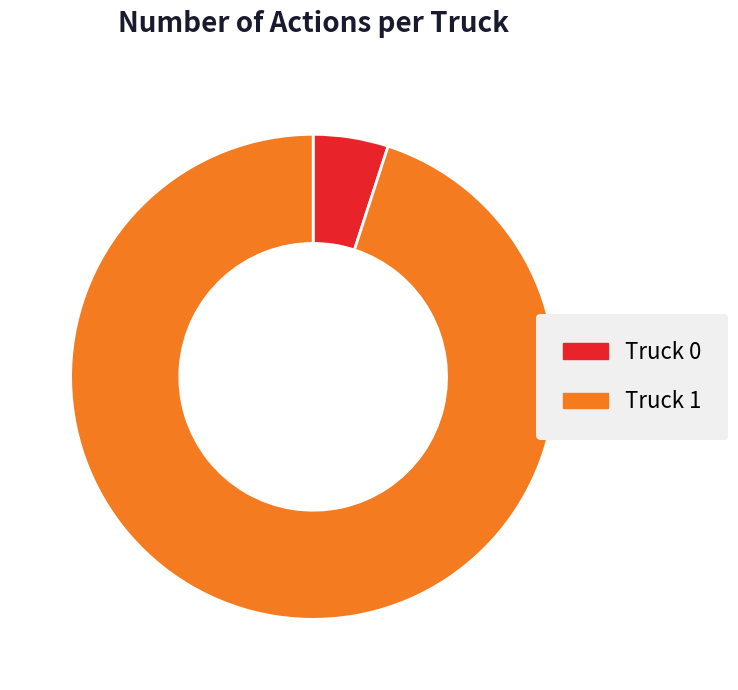

Do Truck 1 and Truck 0 together represent more than half of the pie?

Yes